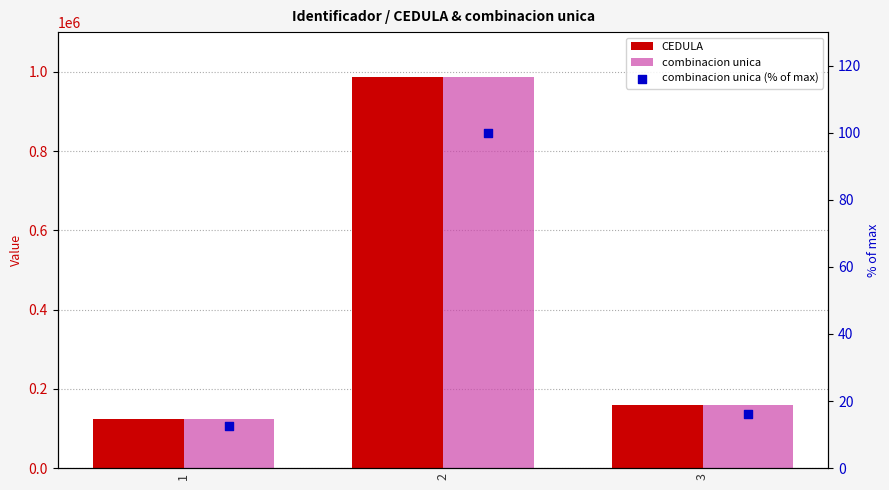

What are all the series names shown in the legend?

CEDULA, combinacion unica, combinacion unica (% of max)